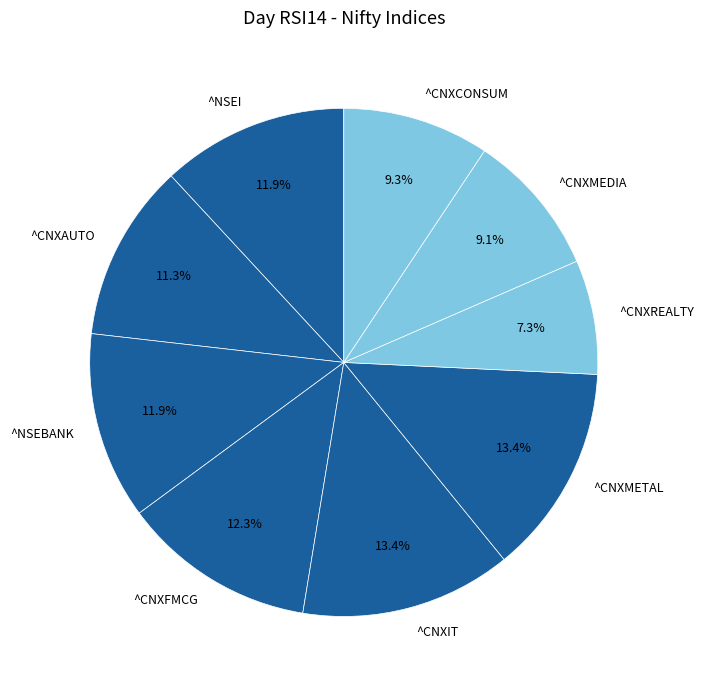

To the nearest percent, what portion does ^CNXAUTO represent?

11%